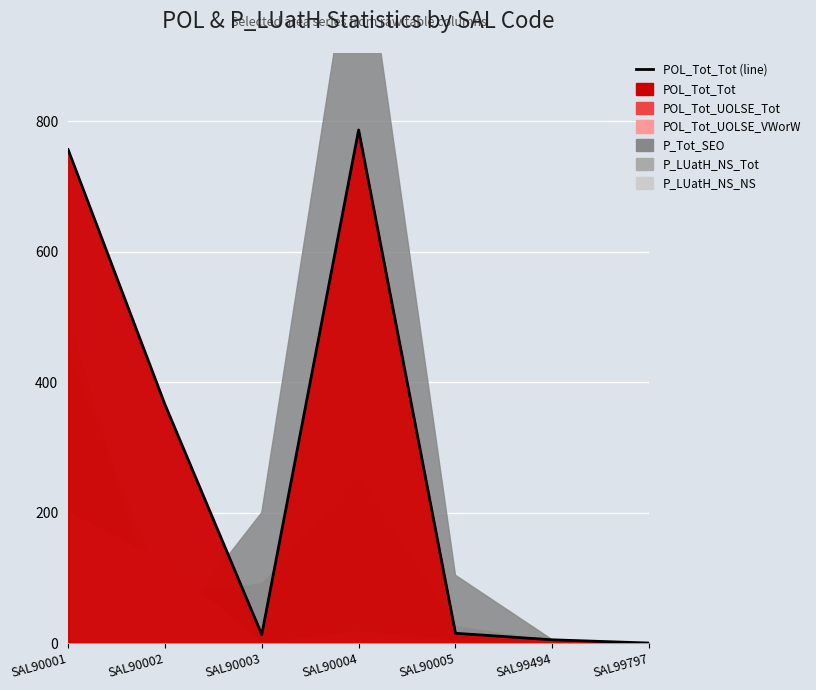

How many interior local peaks (higher than both neighbors) does the data have?

1